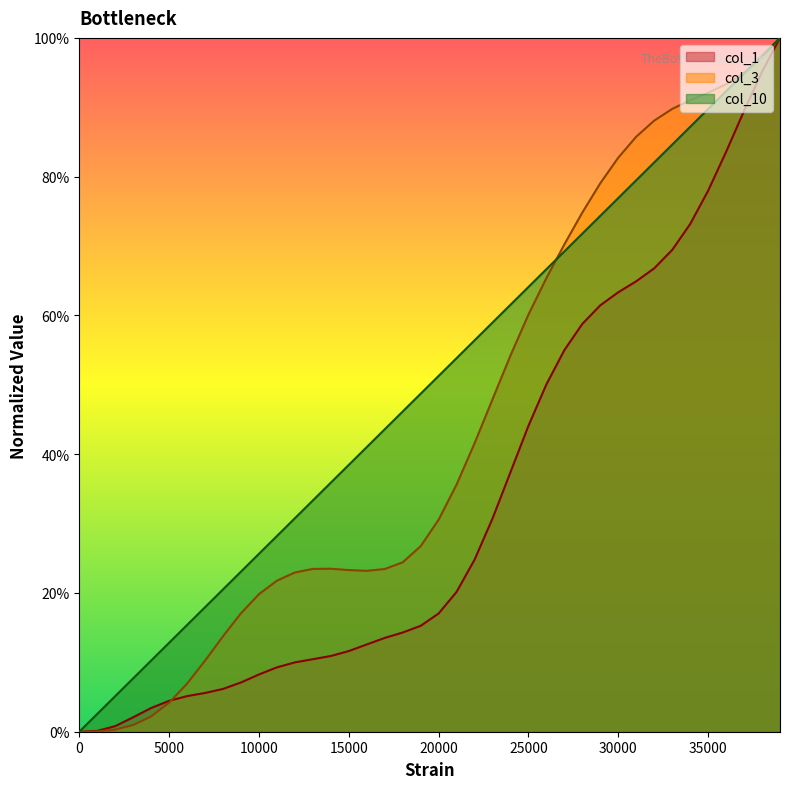

What is the total value across all series at 30000?

2.2